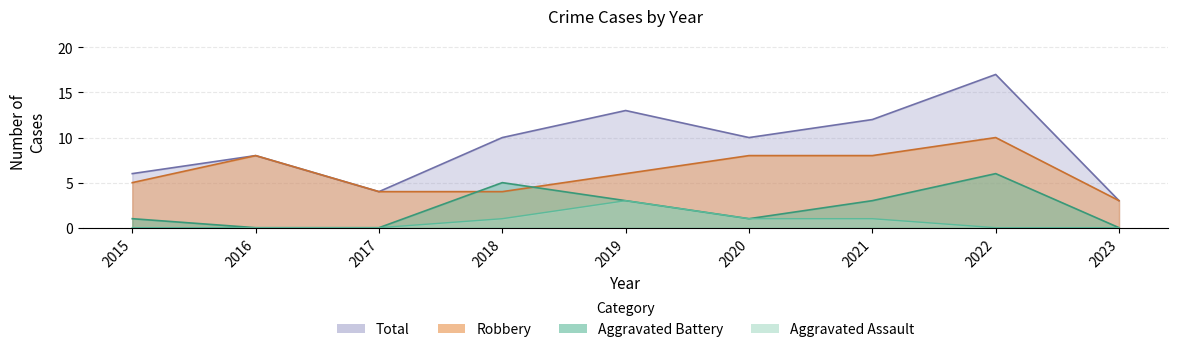

How many values in Aggravated Battery are above zero?

6